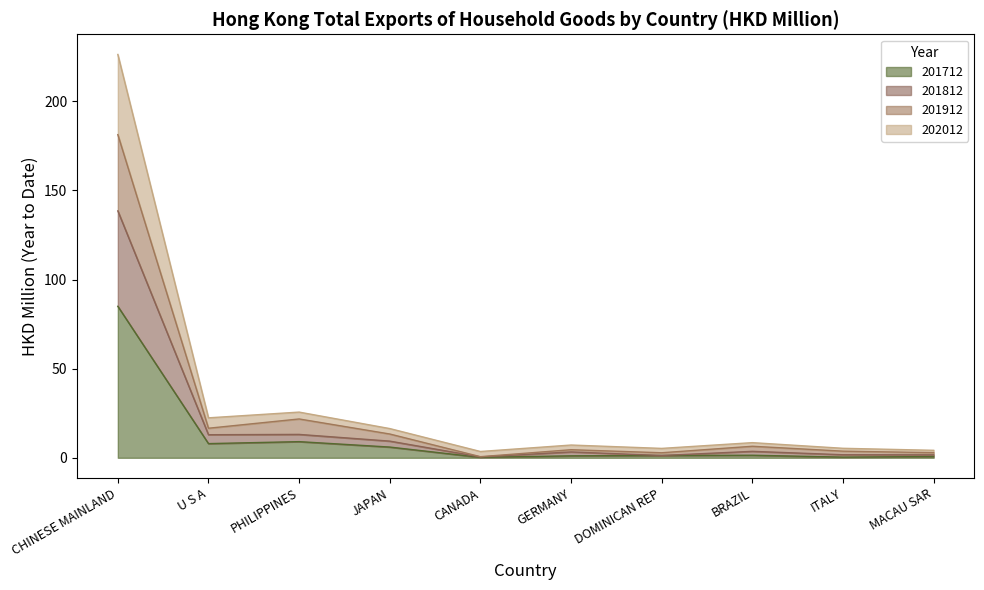

Reading left to right, list all the values displayed in this chart.

201712: CHINESE MAINLAND=85.0	U S A=8.0	PHILIPPINES=9.1	JAPAN=6.0	CANADA=0.2	GERMANY=1.1	DOMINICAN REP=1.3	BRAZIL=1.4	ITALY=0.4	MACAU SAR=0.7
201812: CHINESE MAINLAND=138.5	U S A=12.9	PHILIPPINES=13.1	JAPAN=9.4	CANADA=0.5	GERMANY=3.3	DOMINICAN REP=1.3	BRAZIL=3.6	ITALY=1.7	MACAU SAR=1.6
201912: CHINESE MAINLAND=181.3	U S A=16.6	PHILIPPINES=21.8	JAPAN=13.3	CANADA=0.6	GERMANY=4.5	DOMINICAN REP=2.8	BRAZIL=6.5	ITALY=3.7	MACAU SAR=2.9
202012: CHINESE MAINLAND=226.2	U S A=22.4	PHILIPPINES=25.6	JAPAN=16.4	CANADA=3.5	GERMANY=7.2	DOMINICAN REP=5.3	BRAZIL=8.5	ITALY=5.3	MACAU SAR=4.2